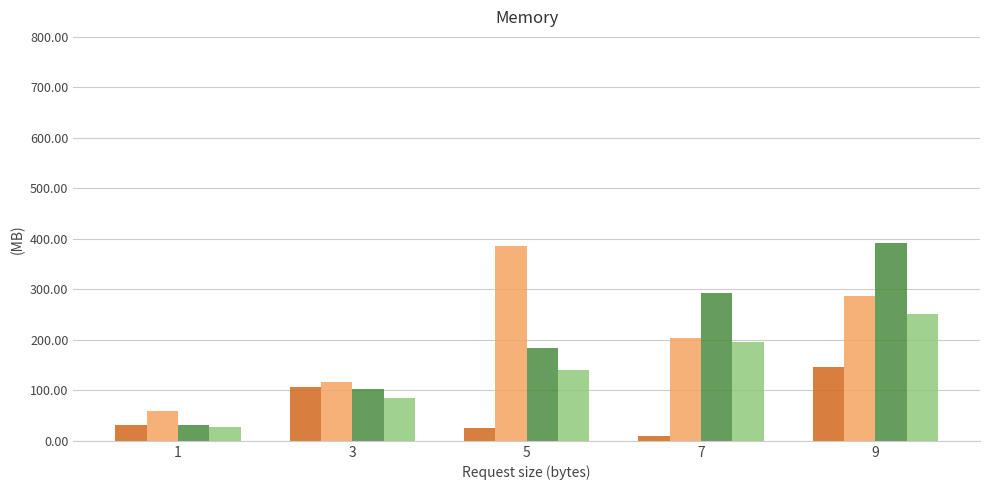

What is the maximum value shown in the chart?

391.5